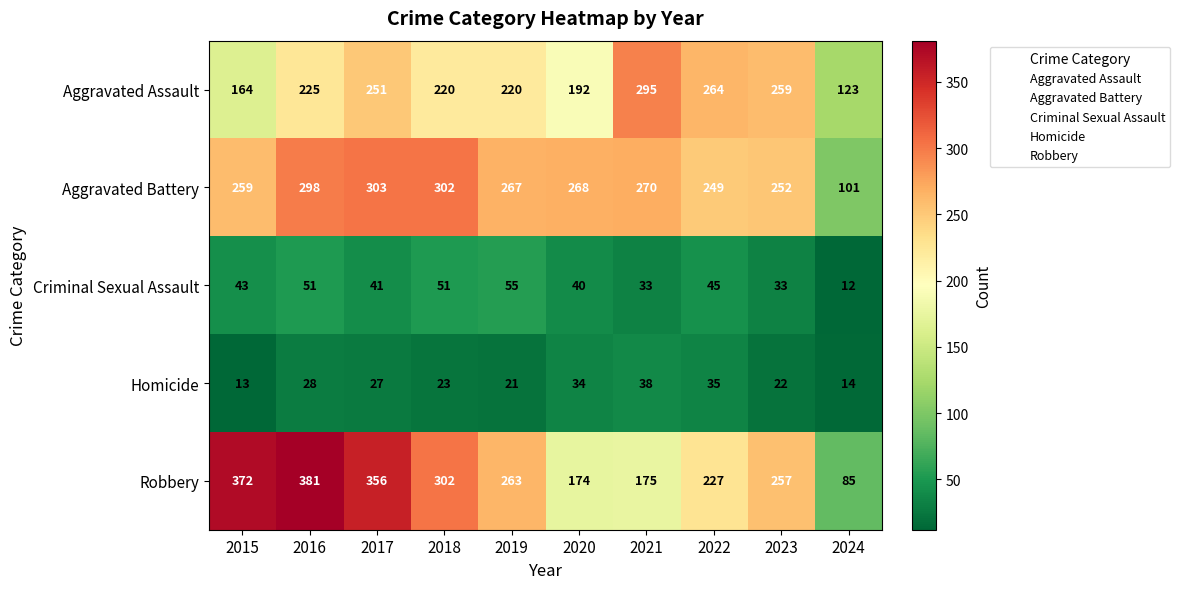

How many distinct data groups are displayed?

5